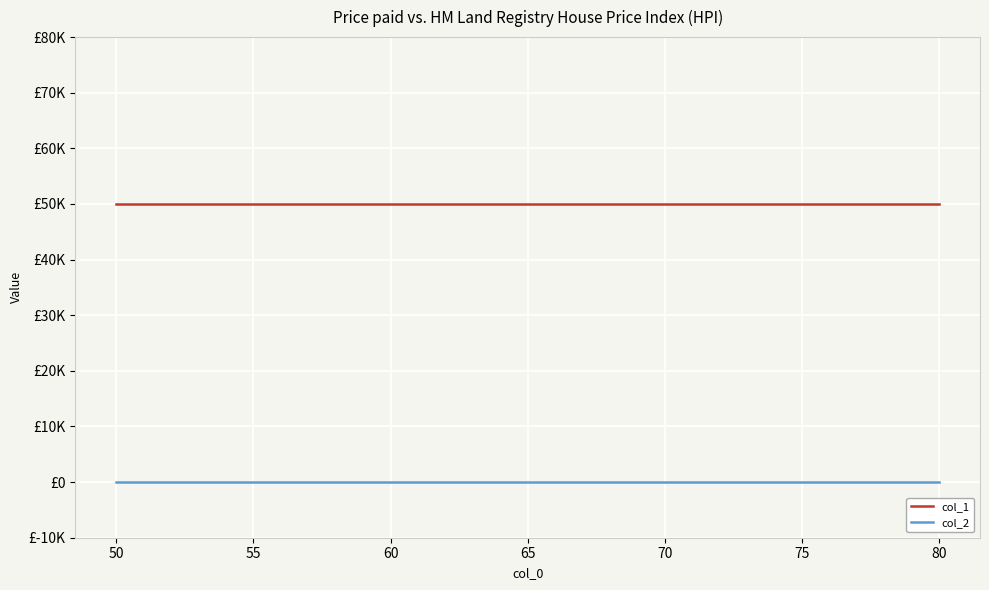

What are all the series names shown in the legend?

col_1, col_2